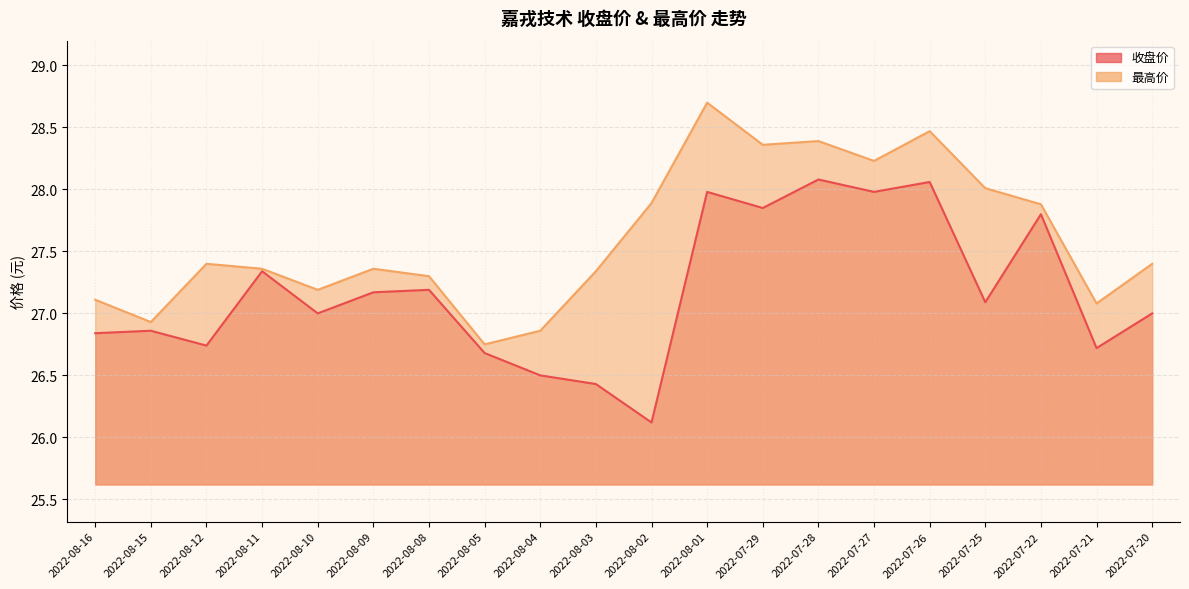

What is the difference between the maximum and minimum values in the 收盘价 series?

2.0